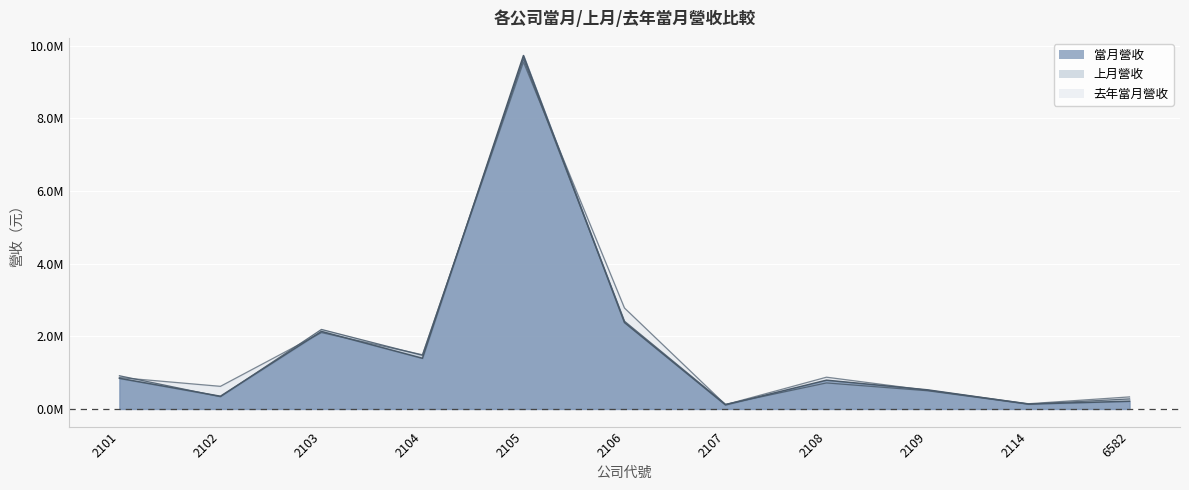

Rank the series by their maximum value, from lowest to highest.

去年當月營收, 上月營收, 當月營收